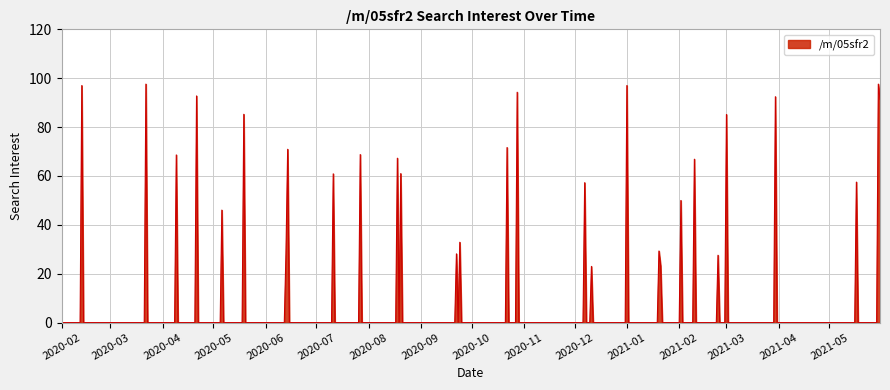

What is the difference between the maximum and minimum values?

97.6